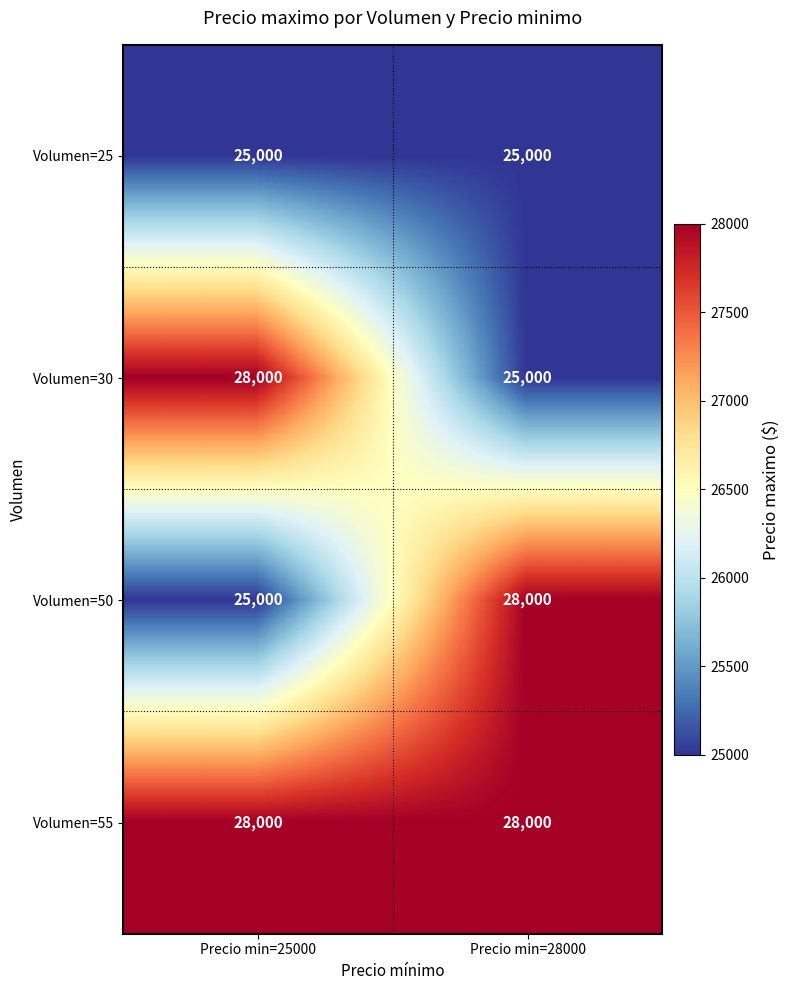

True or false: Volumen=25 has a value of 25000 at Precio min=28000.

True